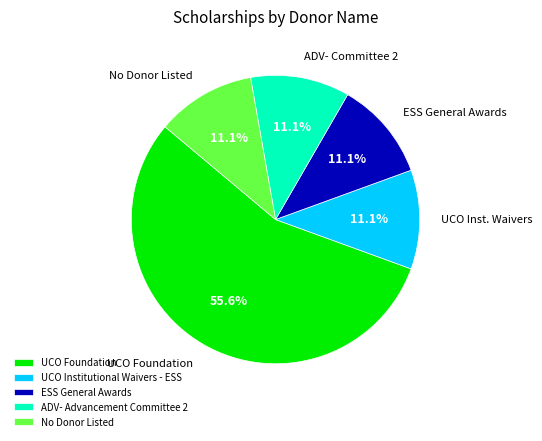

What is the majority slice?

UCO Foundation